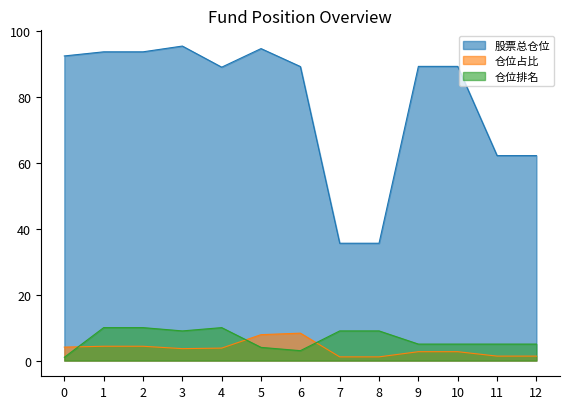

True or false: 仓位排名 has a value of 9.0 at 8.

True